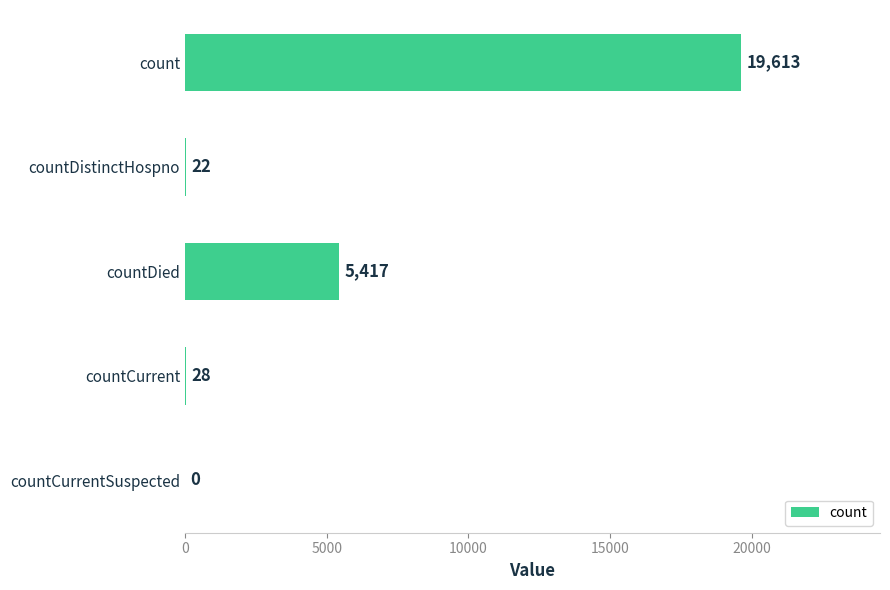

How many distinct data groups are displayed?

1